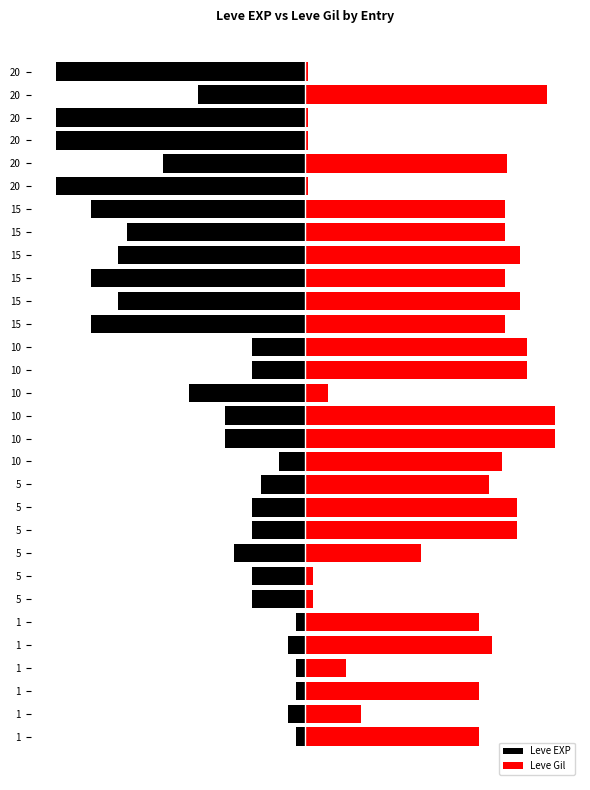

Between 20 and 22, which series saw the biggest shift?

Leve EXP